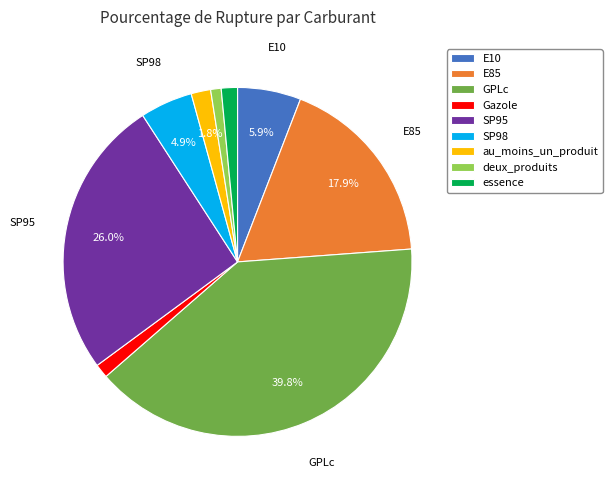

What percentage is the GPLc slice, to the nearest percent?

40%